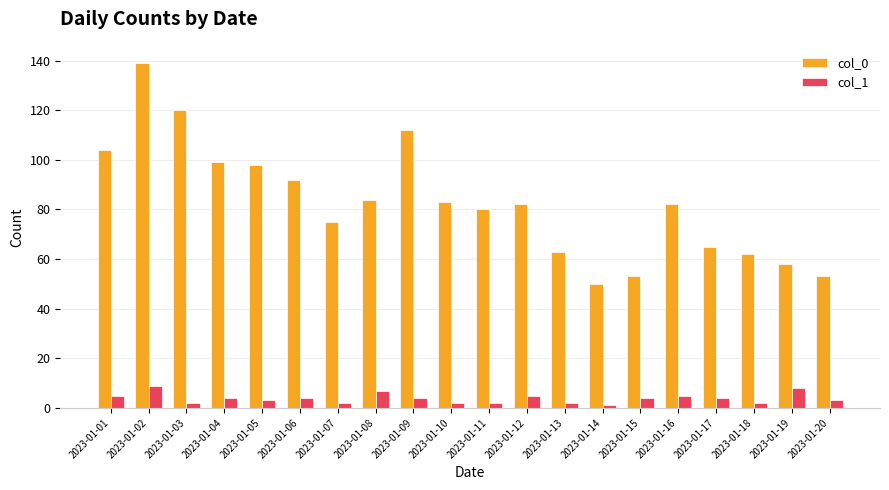

List the series in order of their peak value, highest first.

col_0, col_1